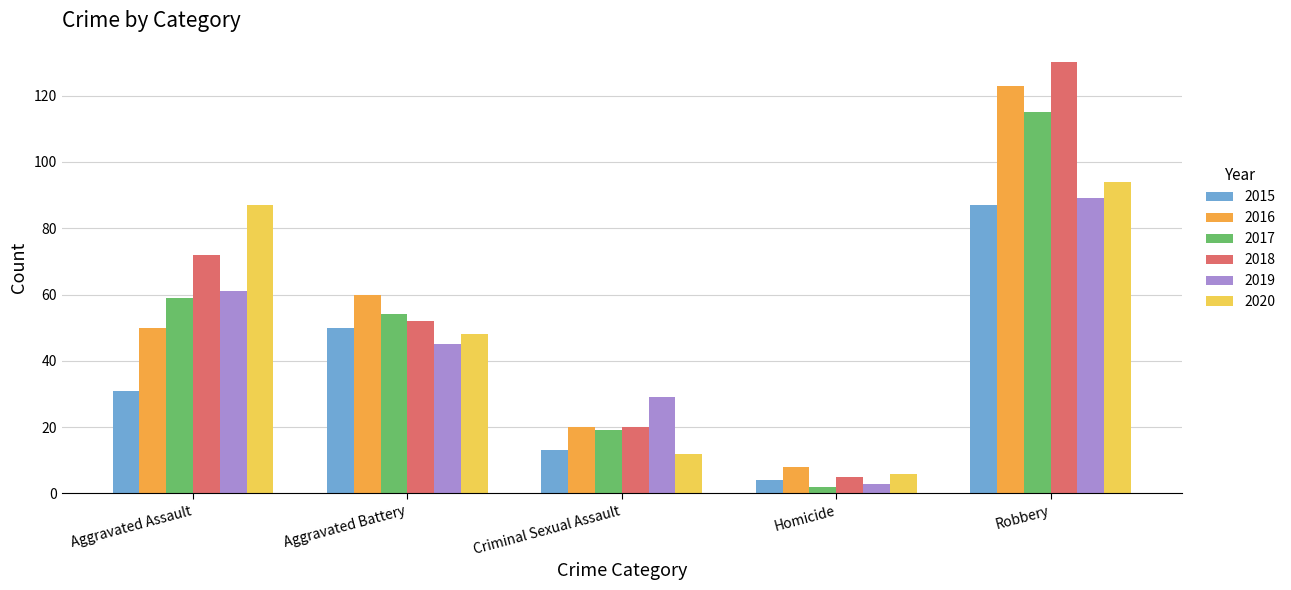

Reading left to right, what are all the values shown in this chart?

2015: 31	50	13	4	87
2016: 50	60	20	8	123
2017: 59	54	19	2	115
2018: 72	52	20	5	130
2019: 61	45	29	3	89
2020: 87	48	12	6	94